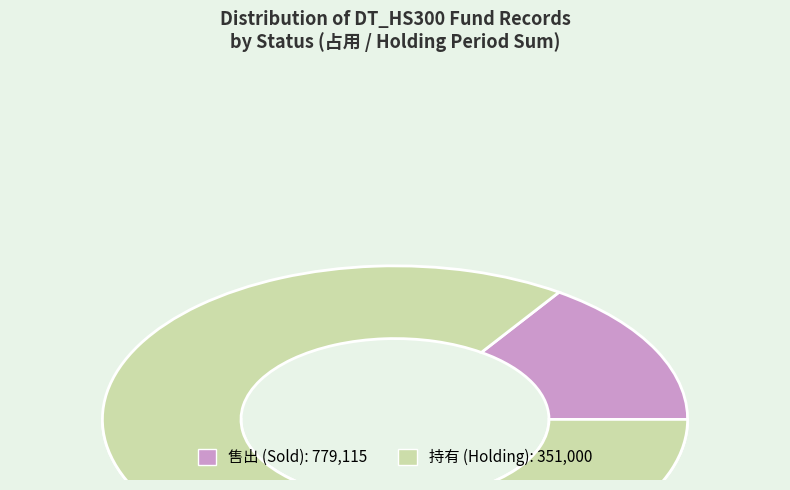

How much of the chart is everything except 售出?

86.0%